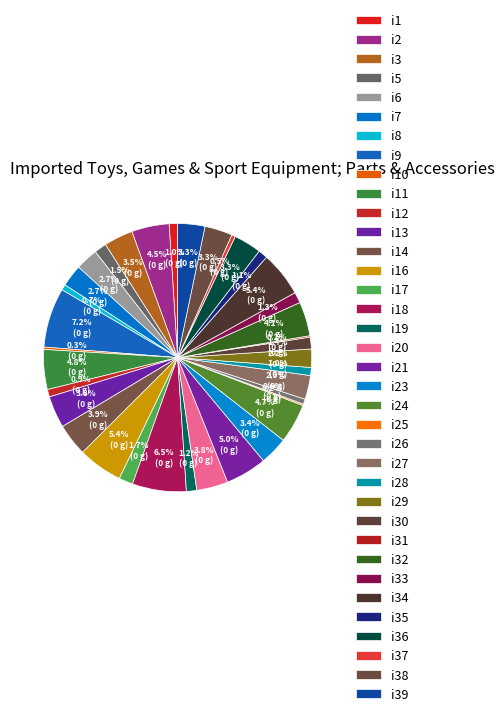

To the nearest percent, what portion does i27 represent?

3%